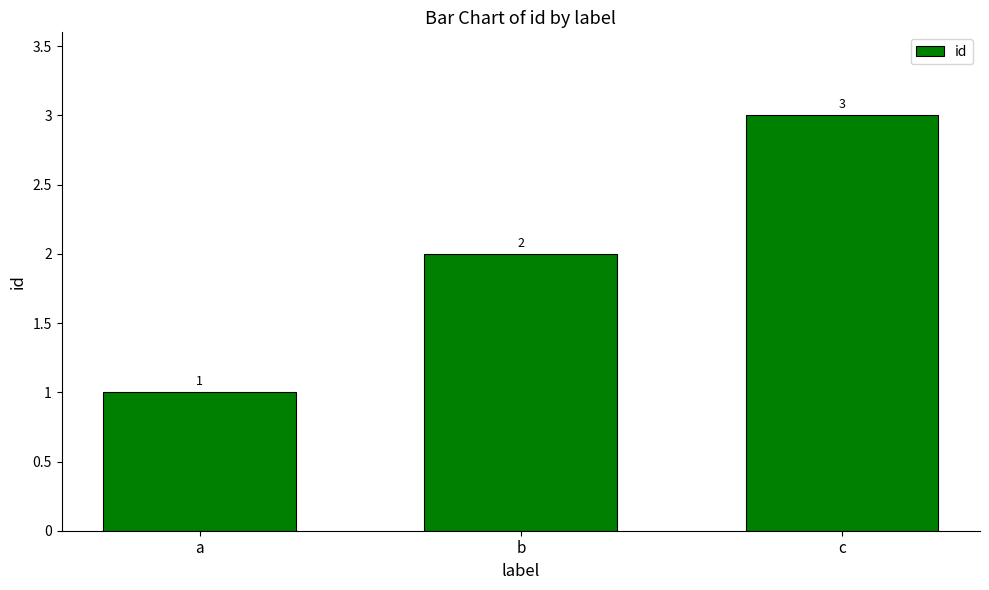

What is the sum of all values?

6